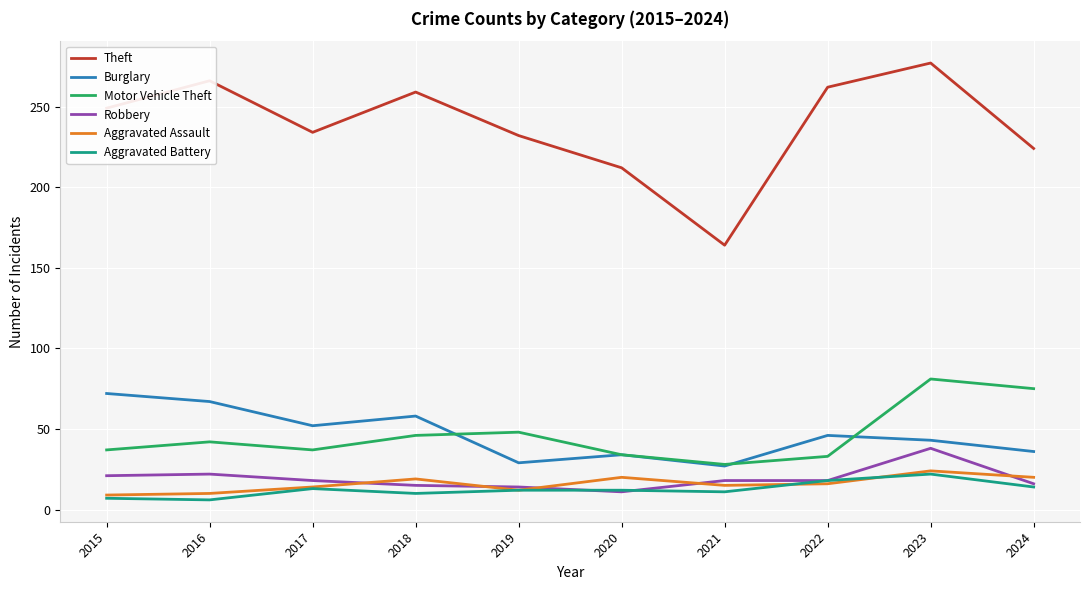

What is the maximum value for Theft?

277